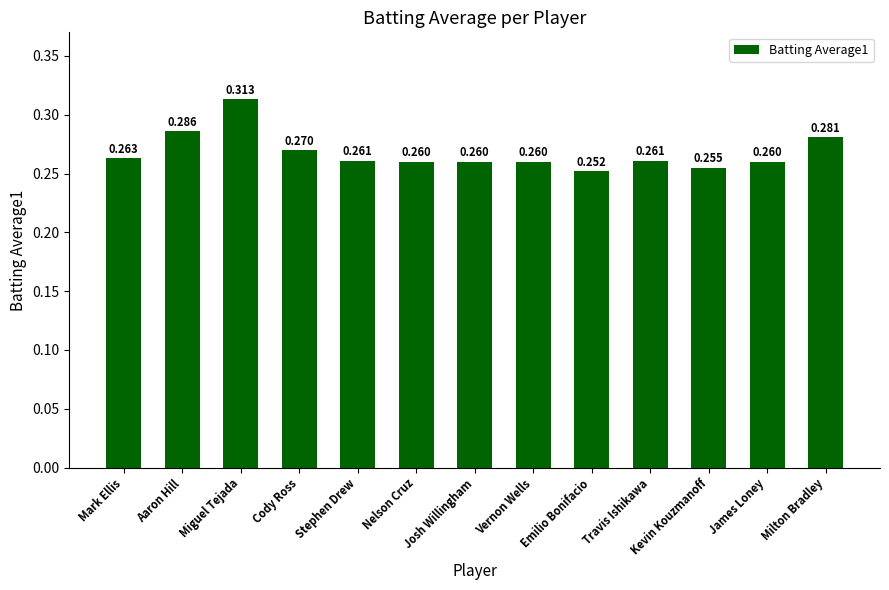

What is the difference between the maximum and second lowest values?

0.1